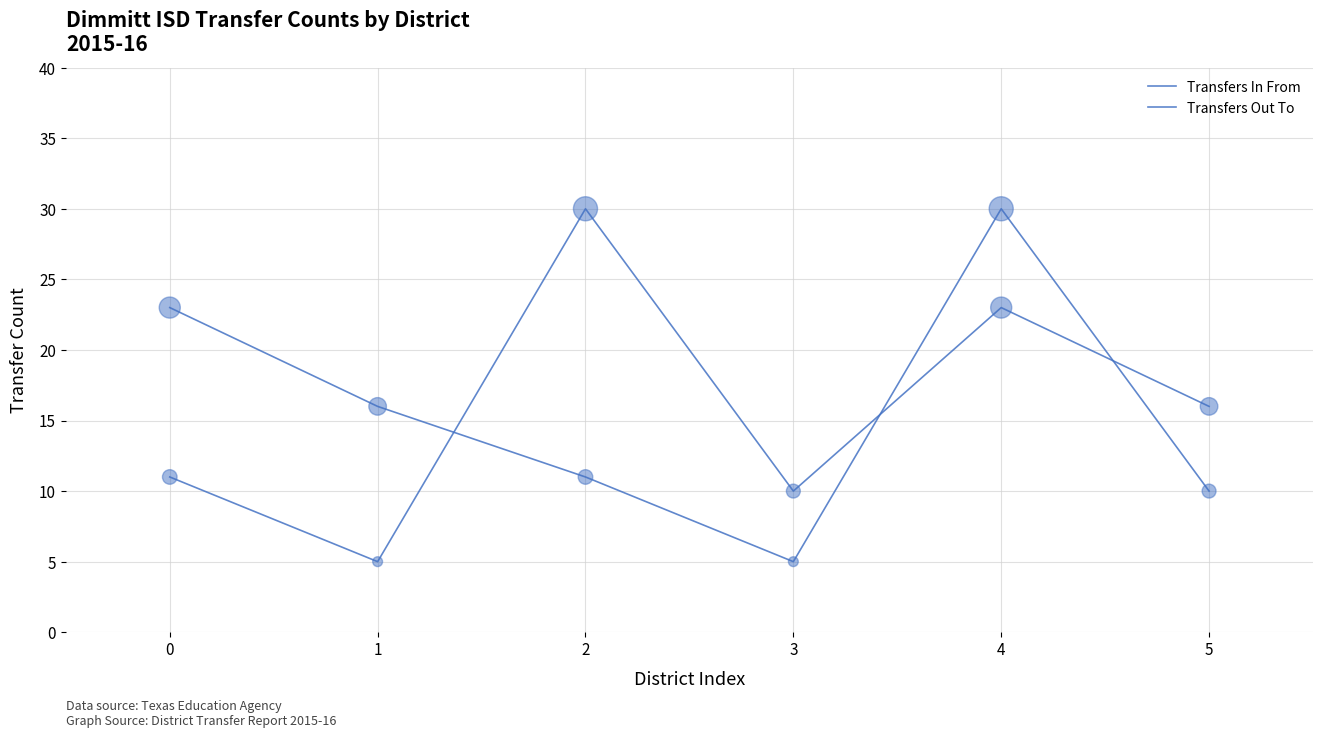

Is the value of Transfers In From at 0 greater than the value of Transfers Out To at 5?

Yes